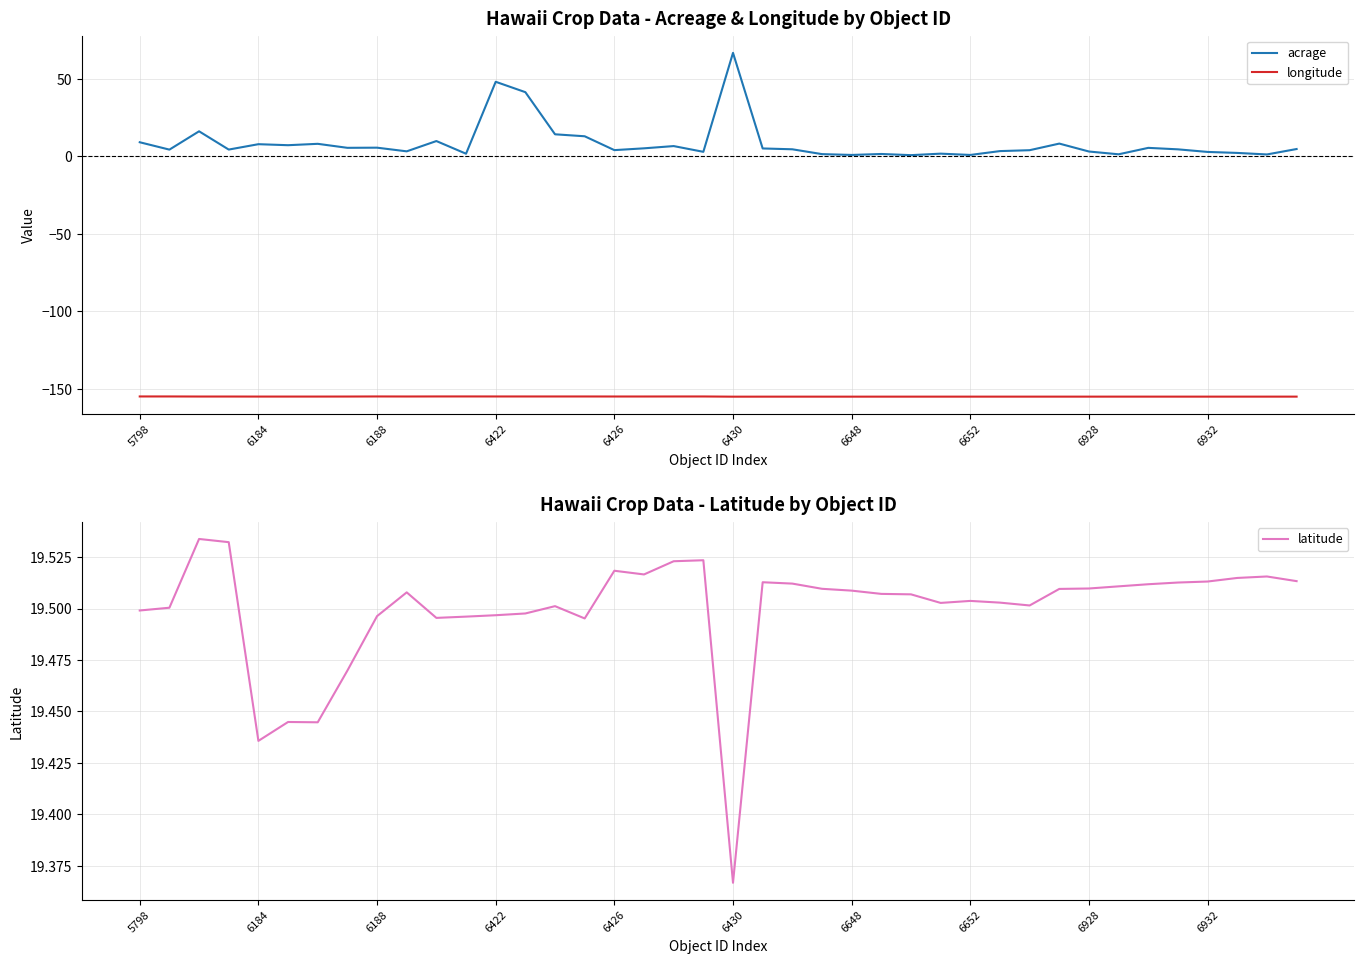

List the series in order of their peak value, highest first.

acrage, latitude, longitude